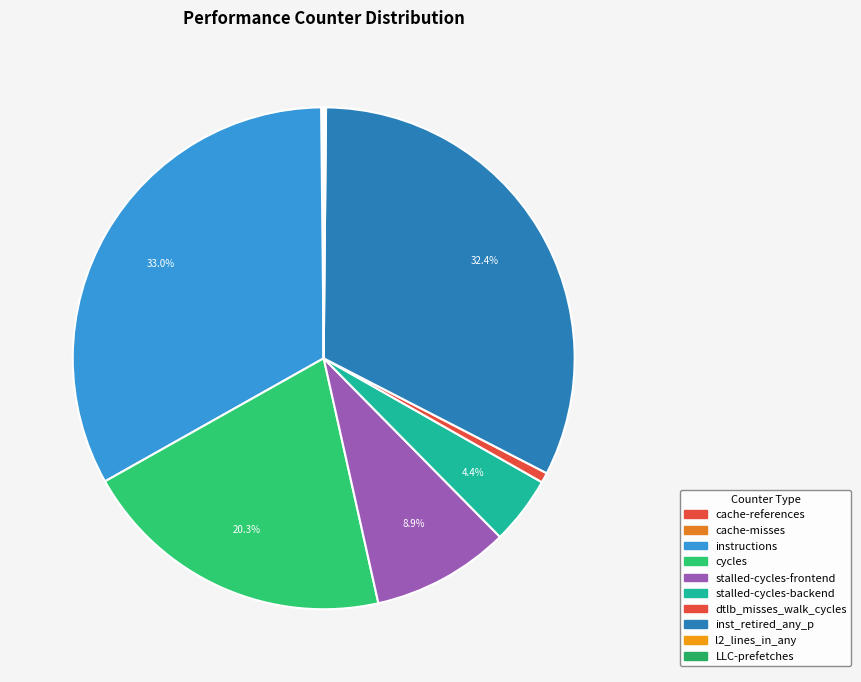

What is the largest slice in the pie chart?

instructions